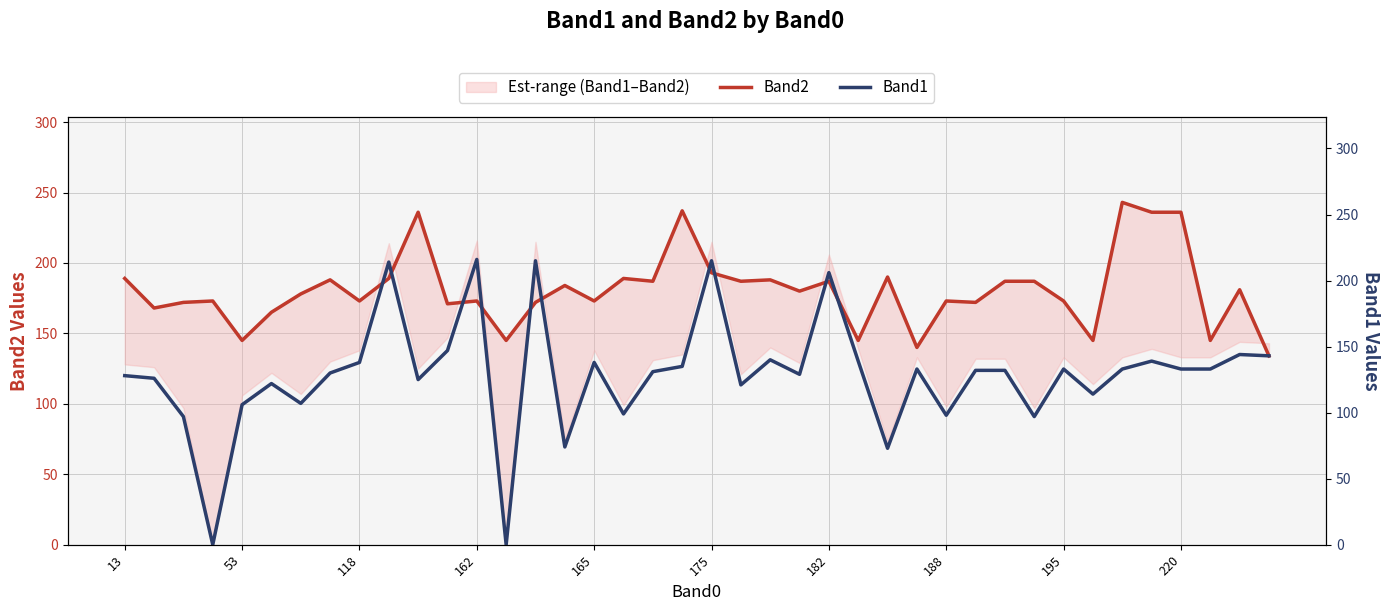

How many values in the Band1 series are below 132?

19